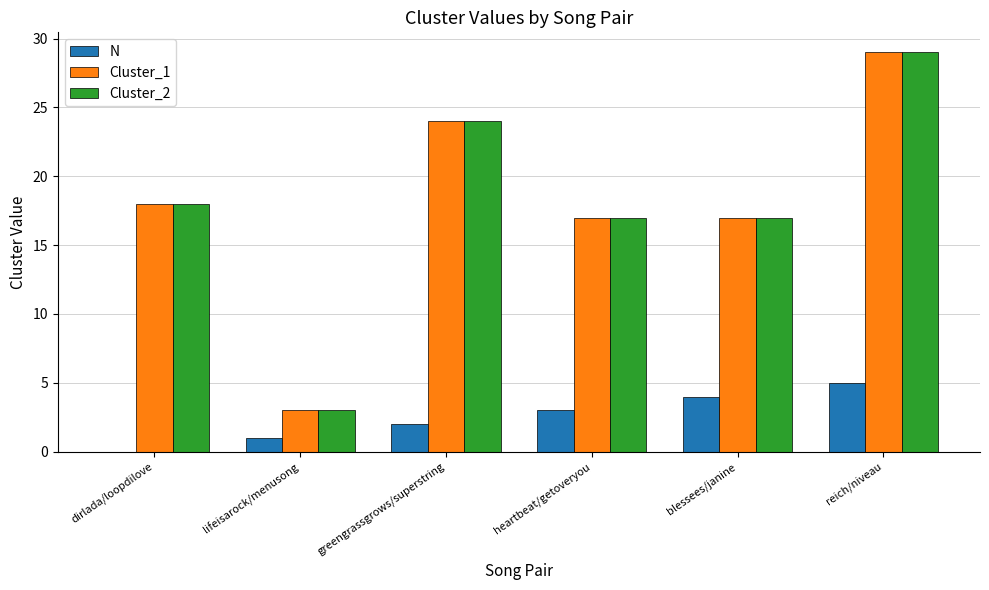

How many distinct data groups are displayed?

3